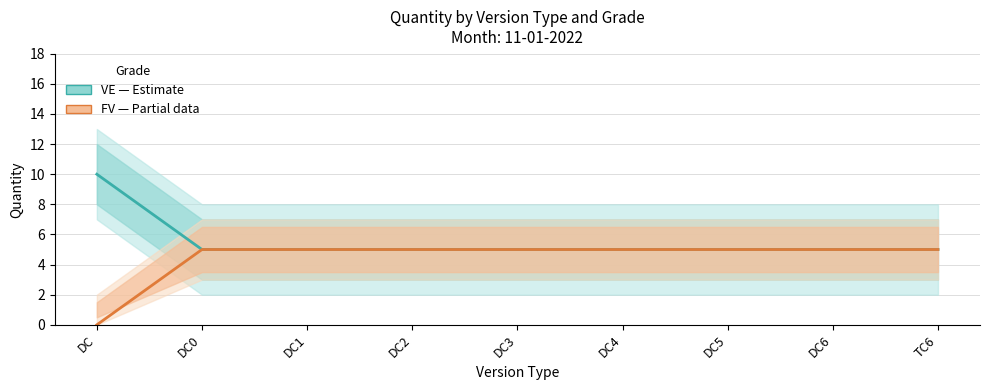

True or false: FV (Partial) has more than 1 interior local peaks.

False